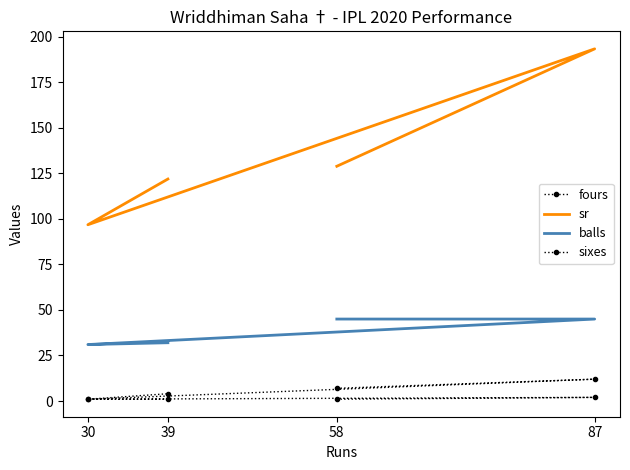

At 58, list the series in order from smallest to largest.

sixes, fours, balls, sr